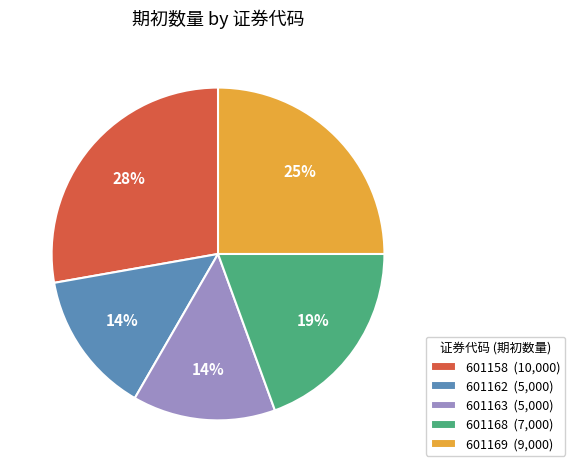

Count the number of slices in the pie.

5